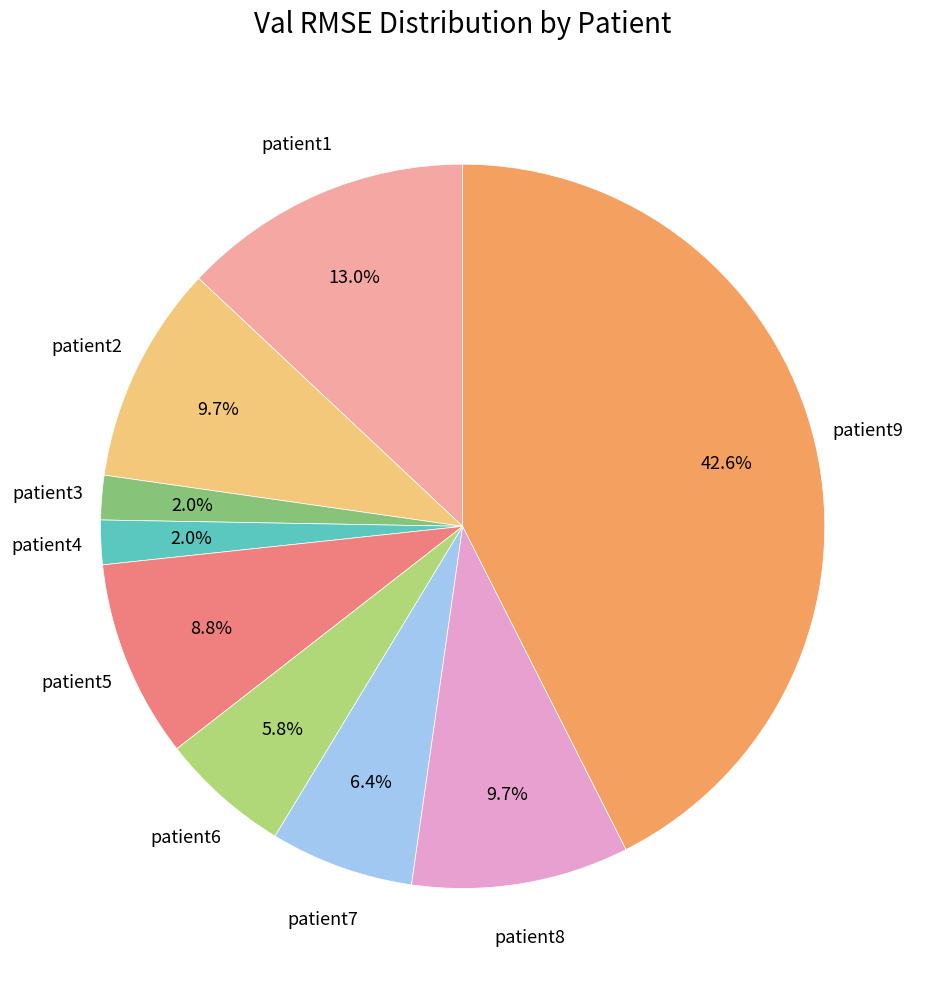

Is there any slice that represents more than half of the pie?

No